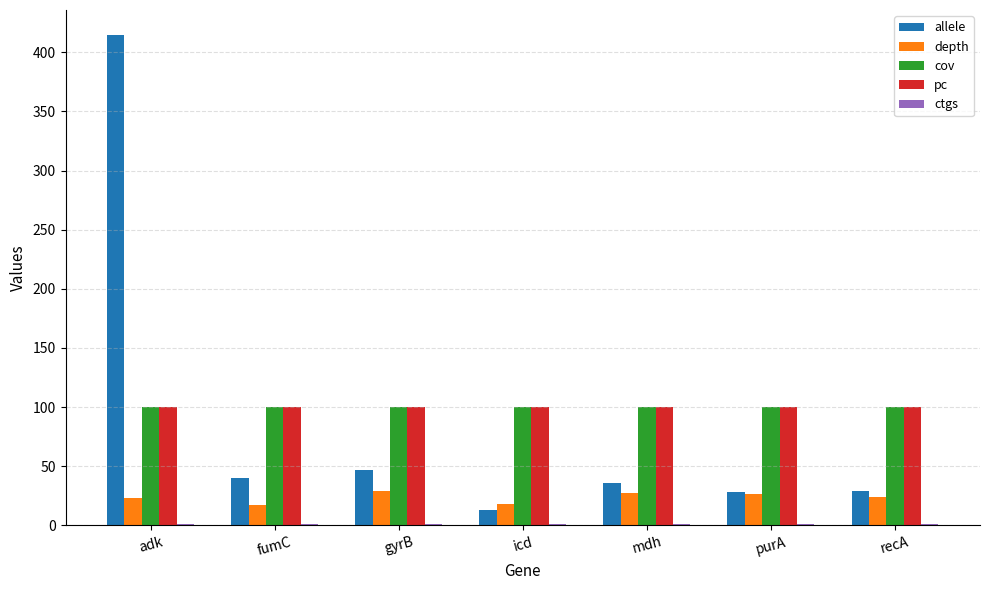

The value of cov at fumC is 100.0. True or false?

True